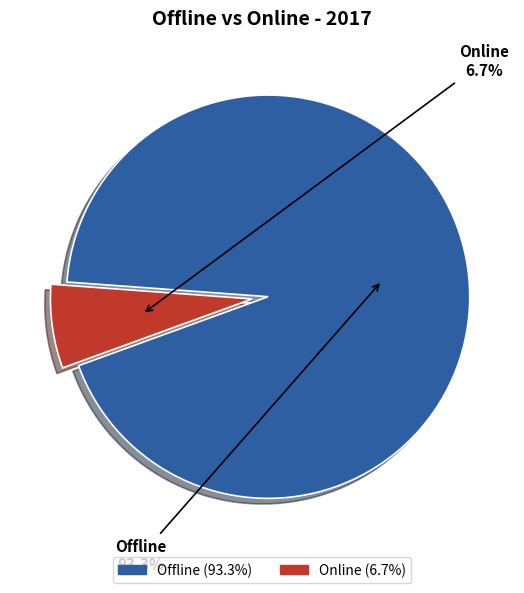

What is the largest slice in the pie chart?

Offline